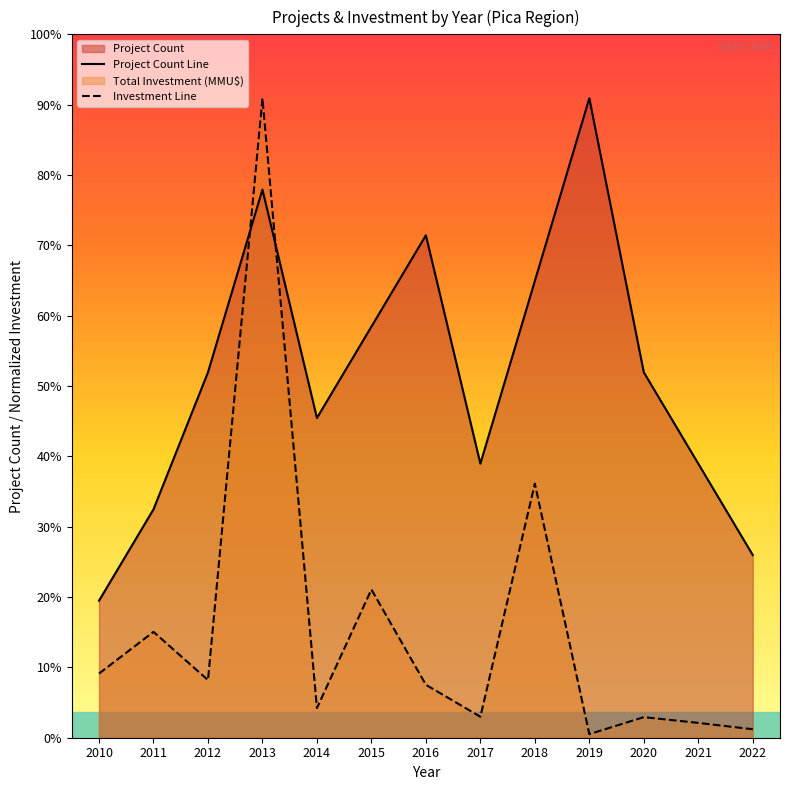

Which series has the widest spread of values?

Investment Line